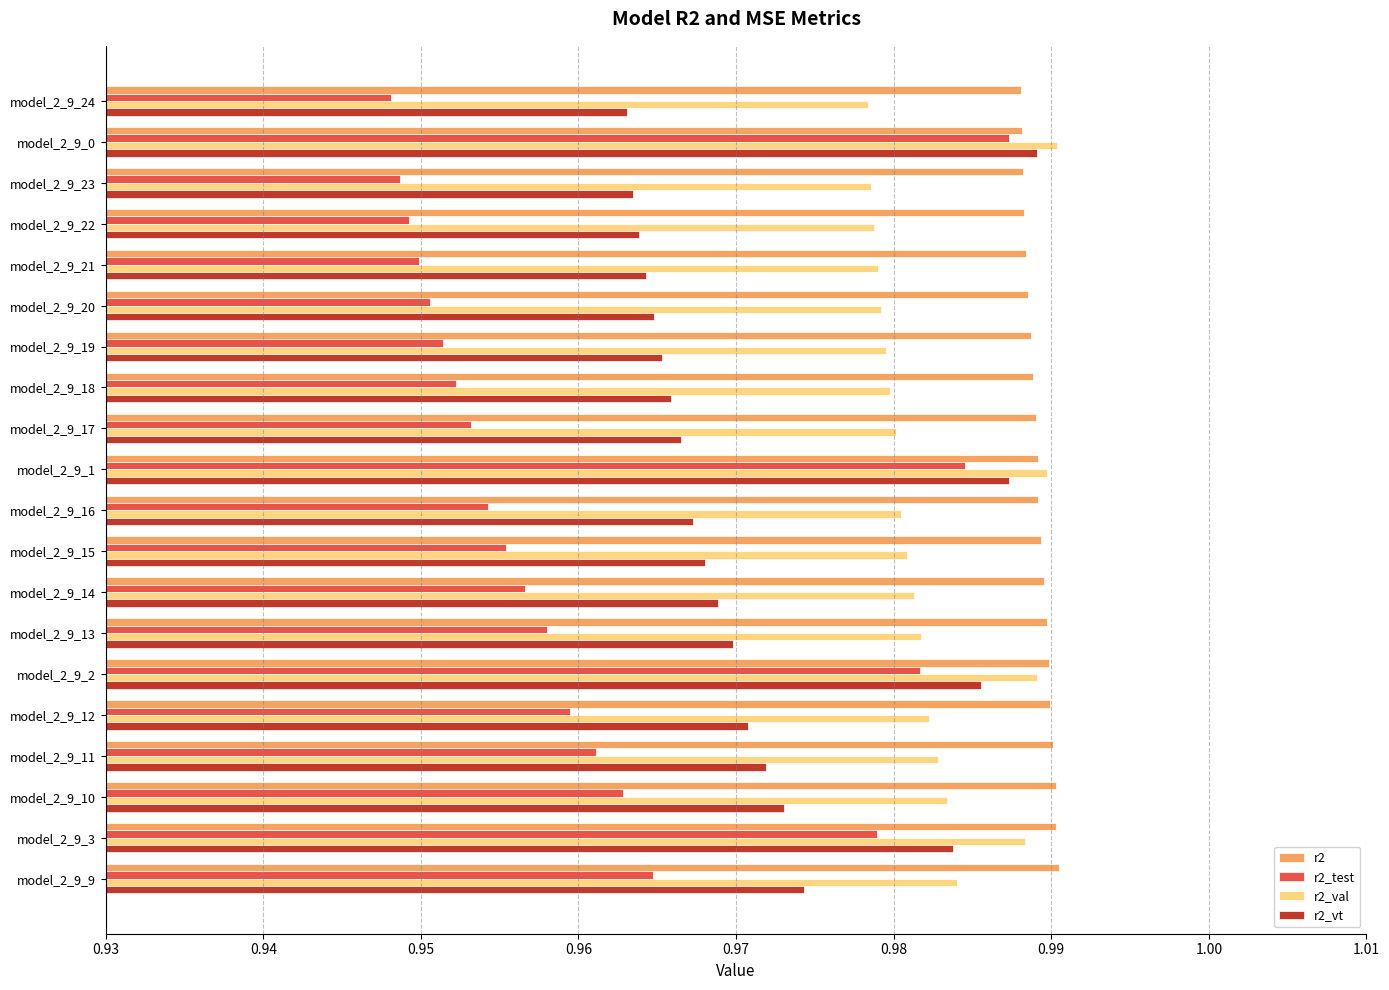

What is the sum of the r2_vt values at model_2_9_22 and model_2_9_0?

2.0